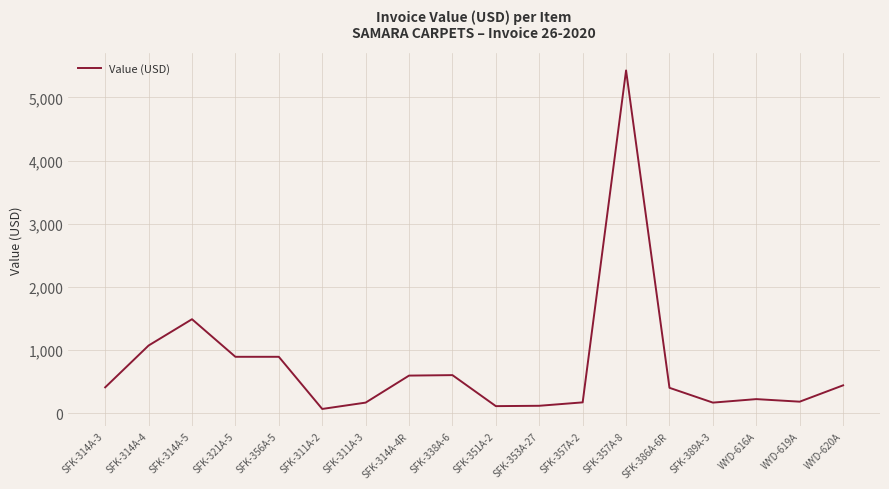

What is the difference between the values at SFK-314A-4R and SFK-357A-8?

4832.8